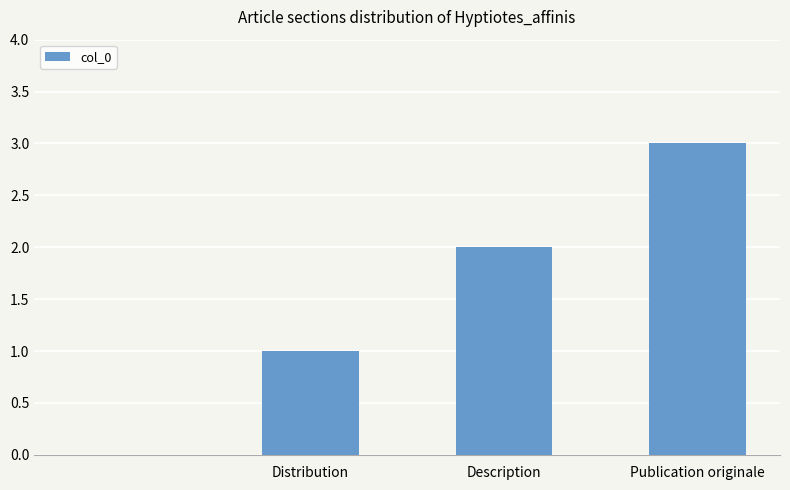

What is the greatest value displayed?

3